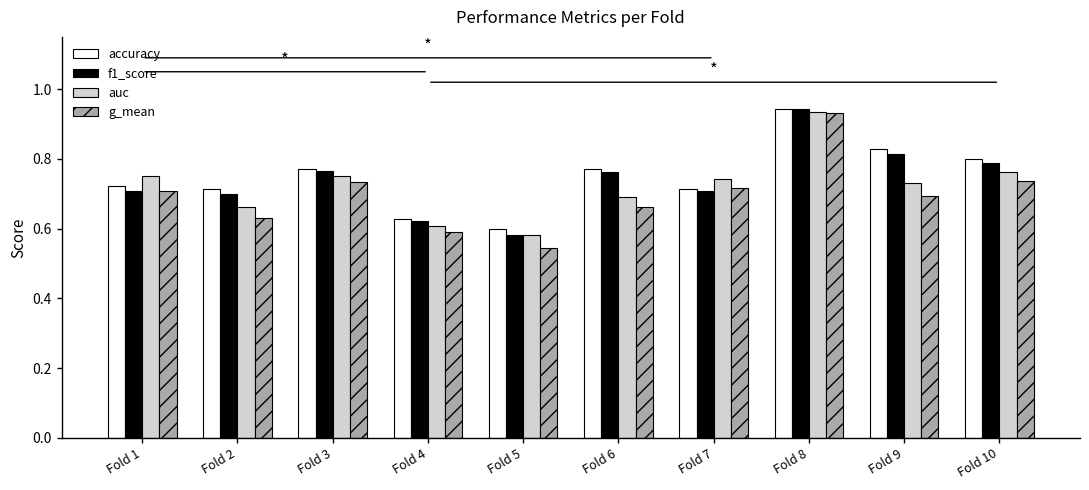

What is the total value across all series at Fold 2?

2.7